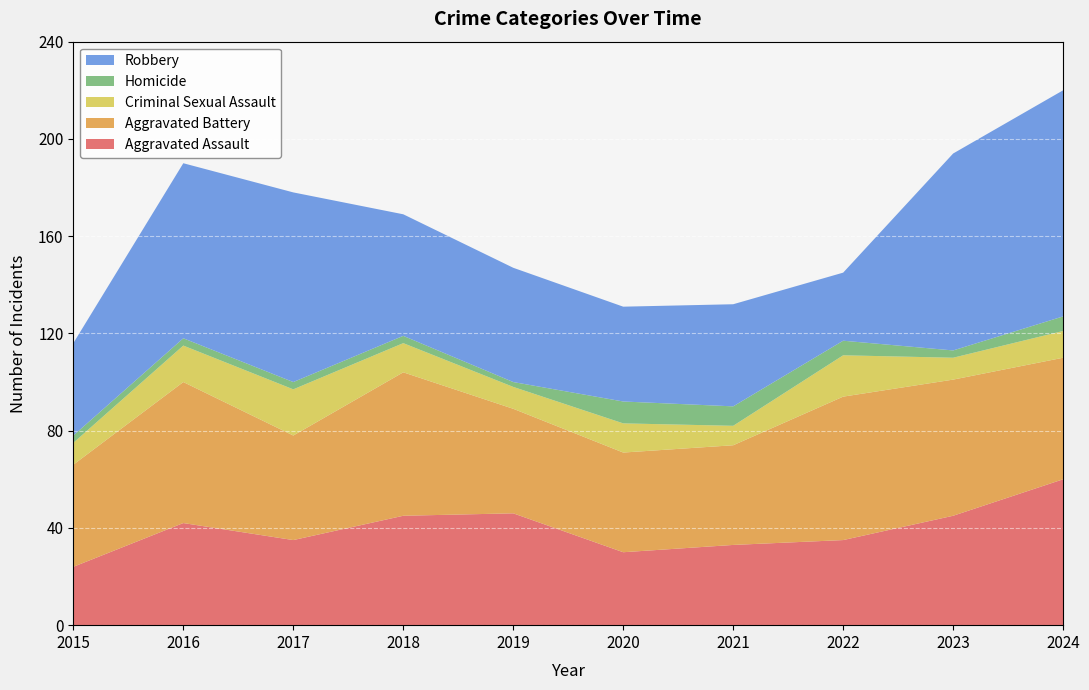

Reading right to left, list all the values displayed in this chart.

Aggravated Assault: 2024=60	2023=45	2022=35	2021=33	2020=30	2019=46	2018=45	2017=35	2016=42	2015=24
Aggravated Battery: 2024=50	2023=56	2022=59	2021=41	2020=41	2019=43	2018=59	2017=43	2016=58	2015=42
Criminal Sexual Assault: 2024=11	2023=9	2022=17	2021=8	2020=12	2019=9	2018=12	2017=19	2016=15	2015=9
Homicide: 2024=6	2023=3	2022=6	2021=8	2020=9	2019=2	2018=3	2017=3	2016=3	2015=3
Robbery: 2024=93	2023=81	2022=28	2021=42	2020=39	2019=47	2018=50	2017=78	2016=72	2015=38